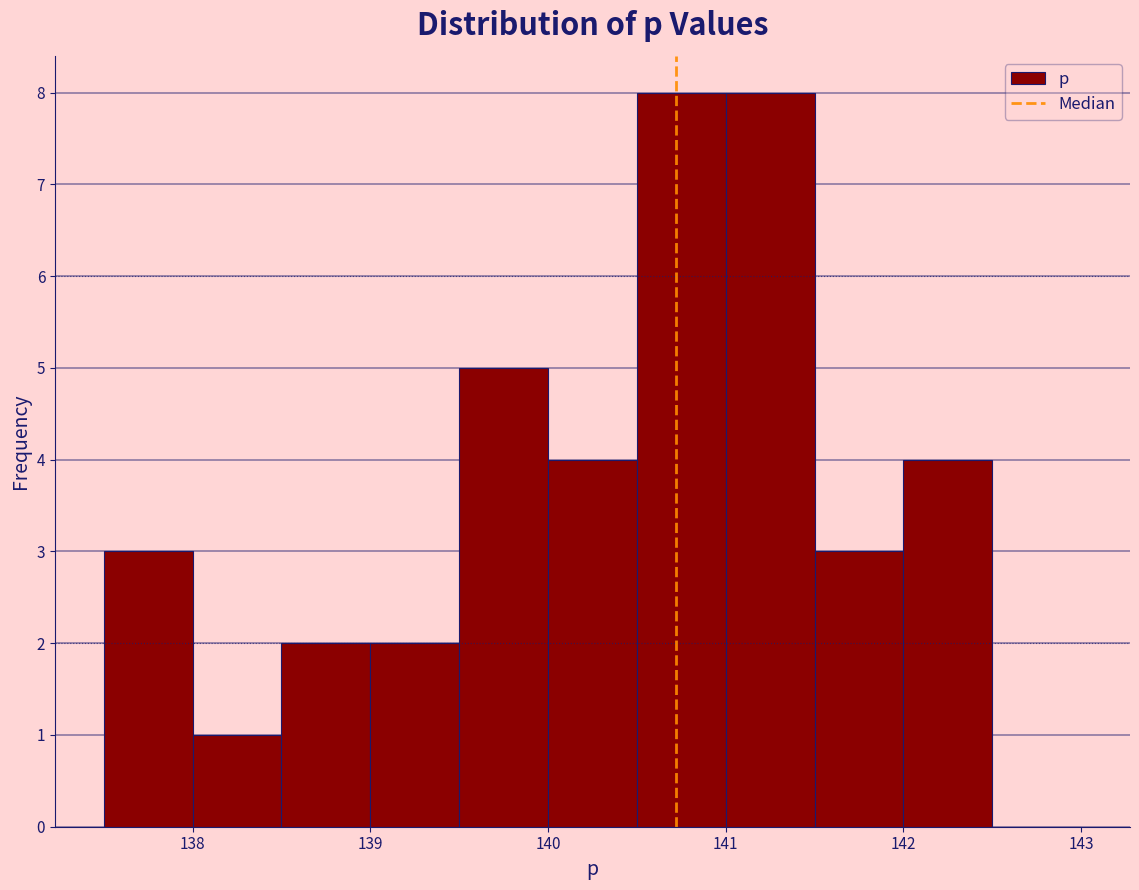

Reading left to right, list every bar in this chart as the range it spans on the x-axis followed by its height. The values are not printed on the chart, so give them approximately, as read against the axis.

137.5 to 138.0: 3
138.0 to 138.5: 1
138.5 to 139.0: 2
139.0 to 139.5: 2
139.5 to 140.0: 5
140.0 to 140.5: 4
140.5 to 141.0: 8
141.0 to 141.5: 8
141.5 to 142.0: 3
142.0 to 142.5: 4
142.5 to 143.0: 0